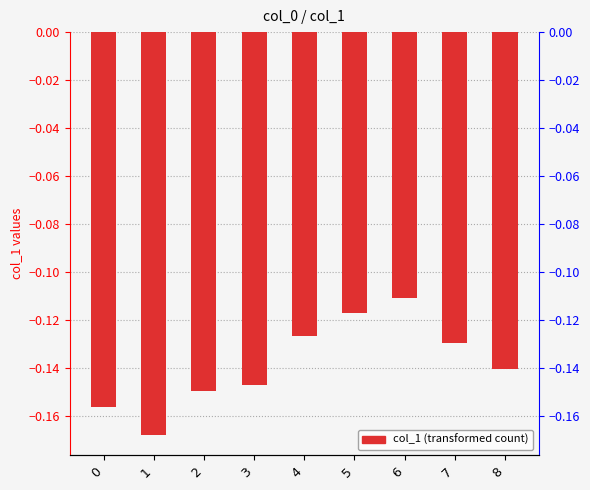

Rank the categories by value from lowest to highest.

1, 0, 2, 3, 8, 7, 4, 5, 6